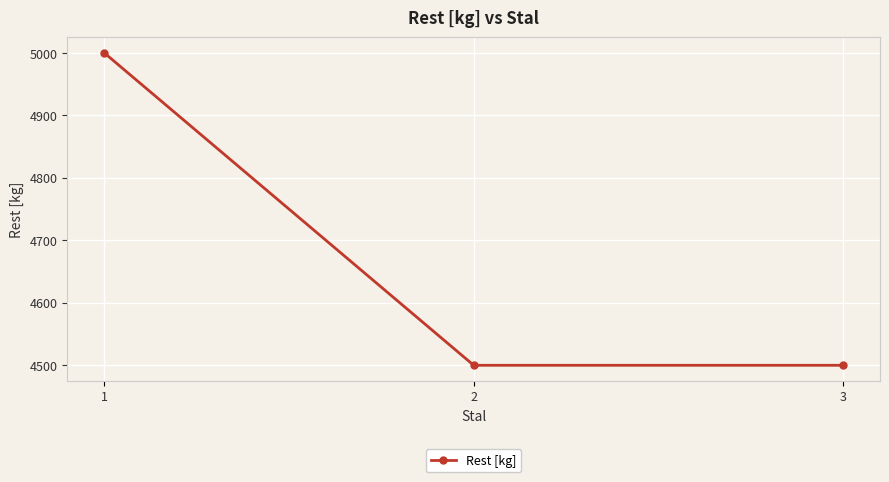

The chart shows a value of 4500 at 3. True or false?

True